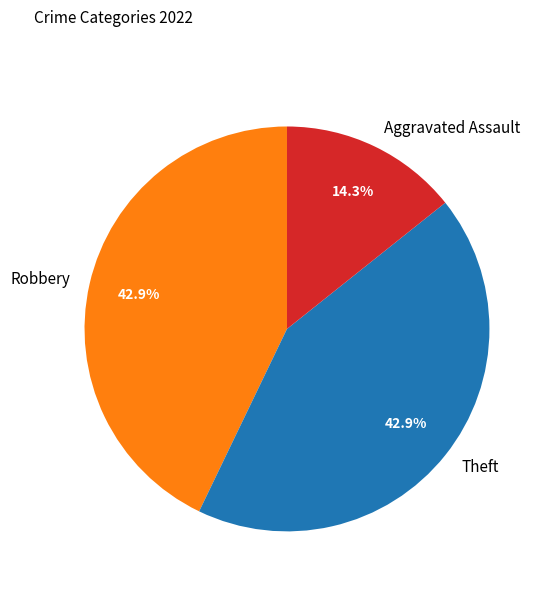

What percentage is the Aggravated Assault slice, to the nearest percent?

14%